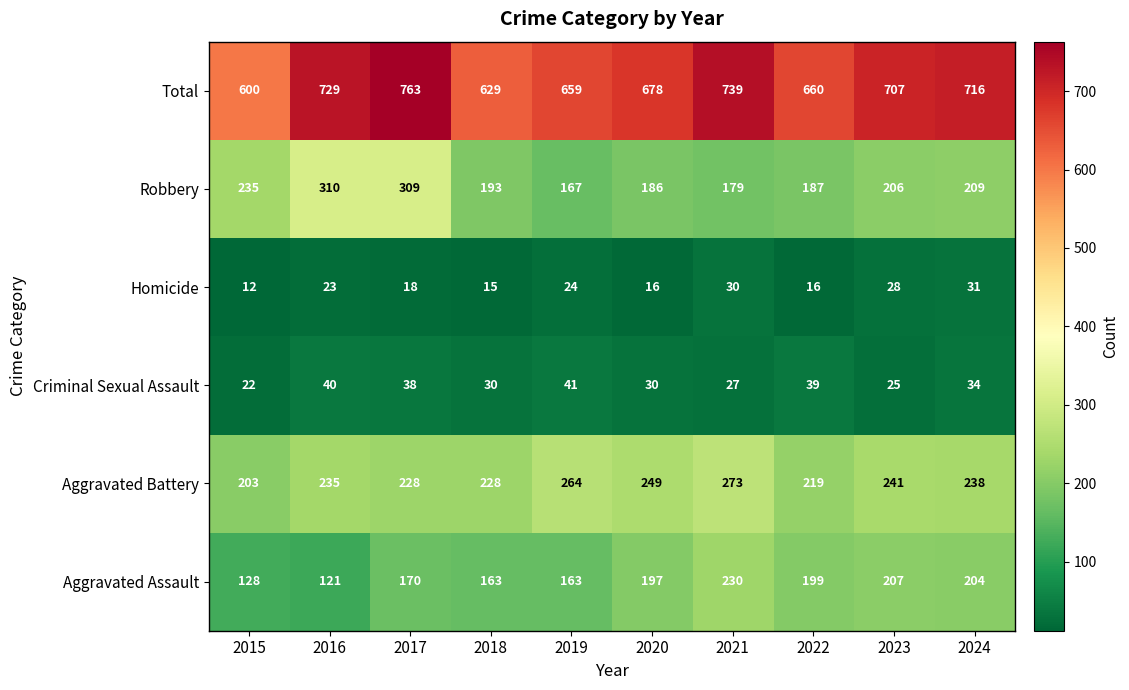

Count the number of data series in this chart.

6